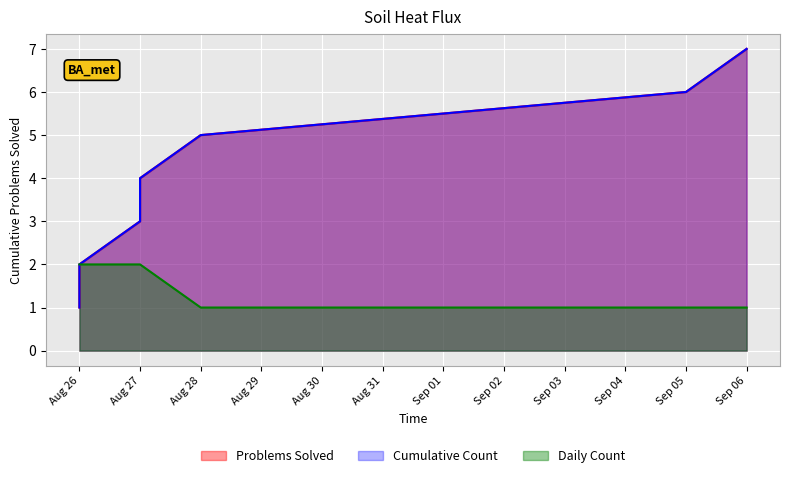

True or false: Daily Count has a value of 1 at Aug 26.

False